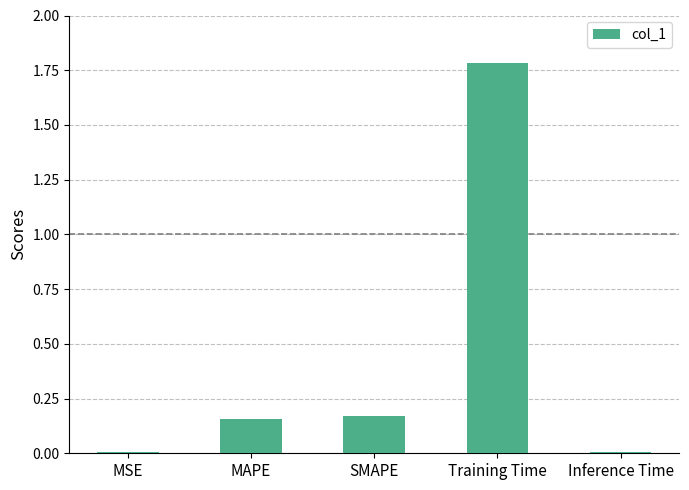

Count the number of data series in this chart.

1